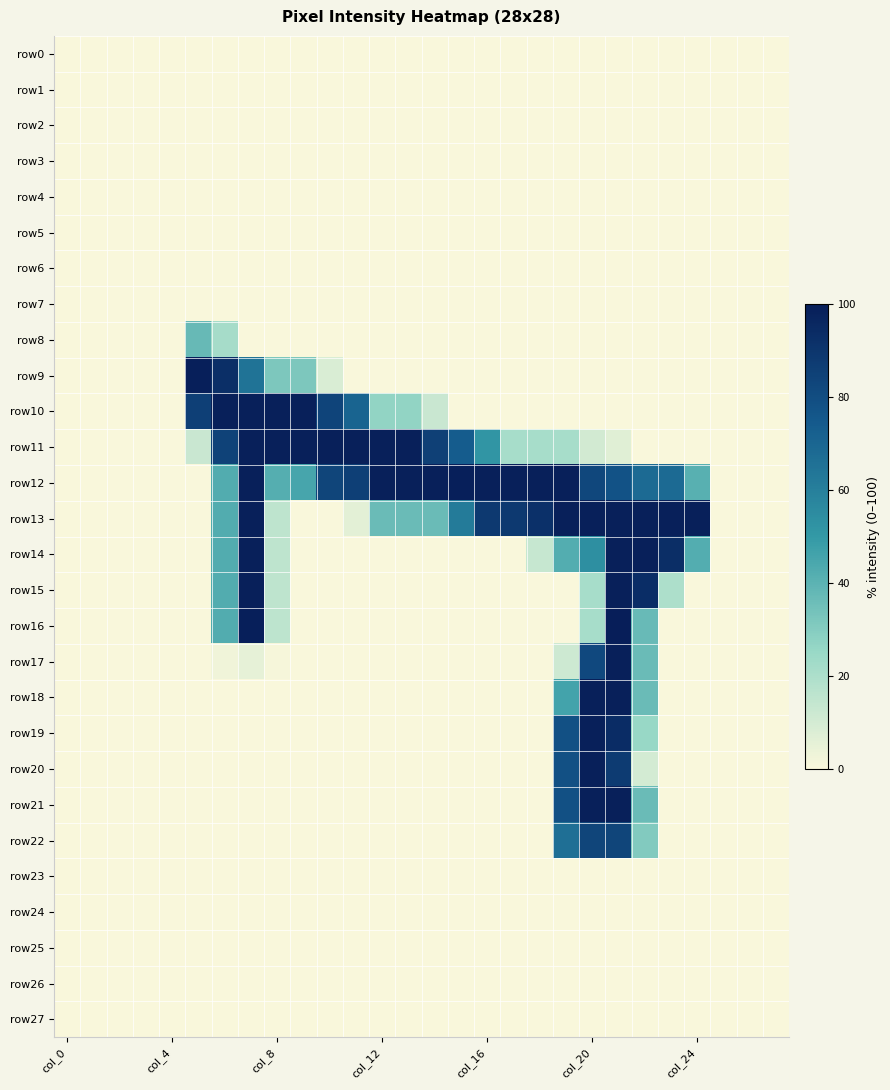

At how many categories does at least one series exceed 25?

20